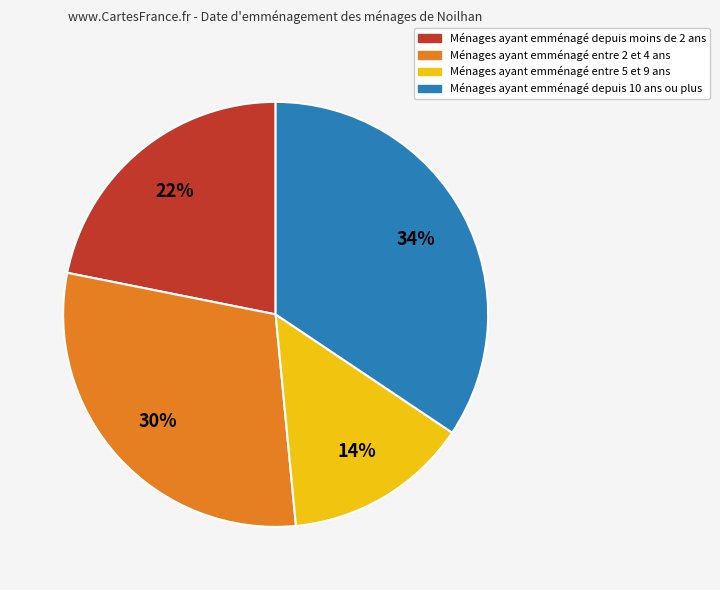

To the nearest percent, what is the difference between the largest and smallest slice percentages?

20%